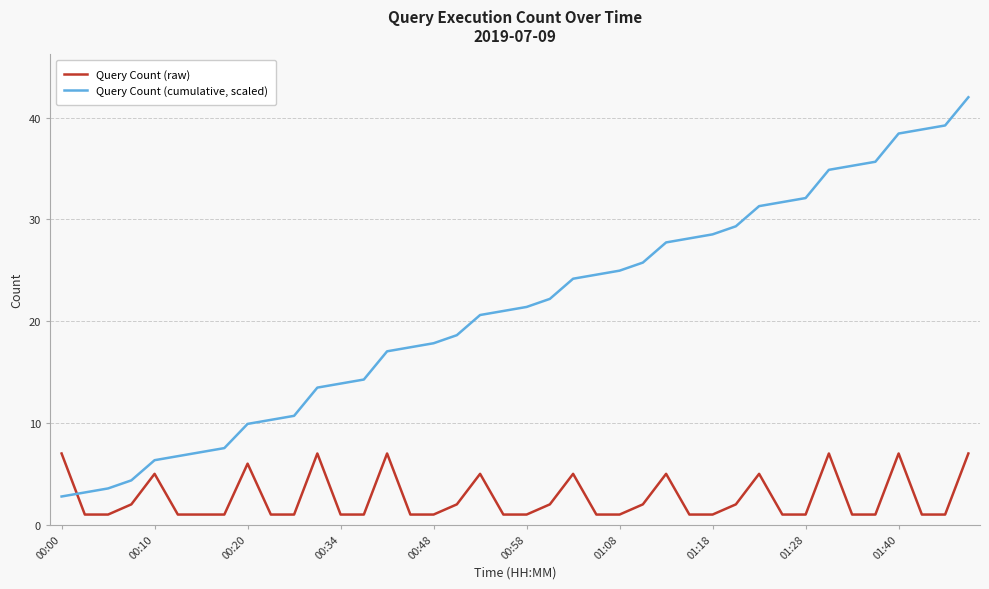

Which series has the widest spread of values?

Query Count (cumulative, scaled)